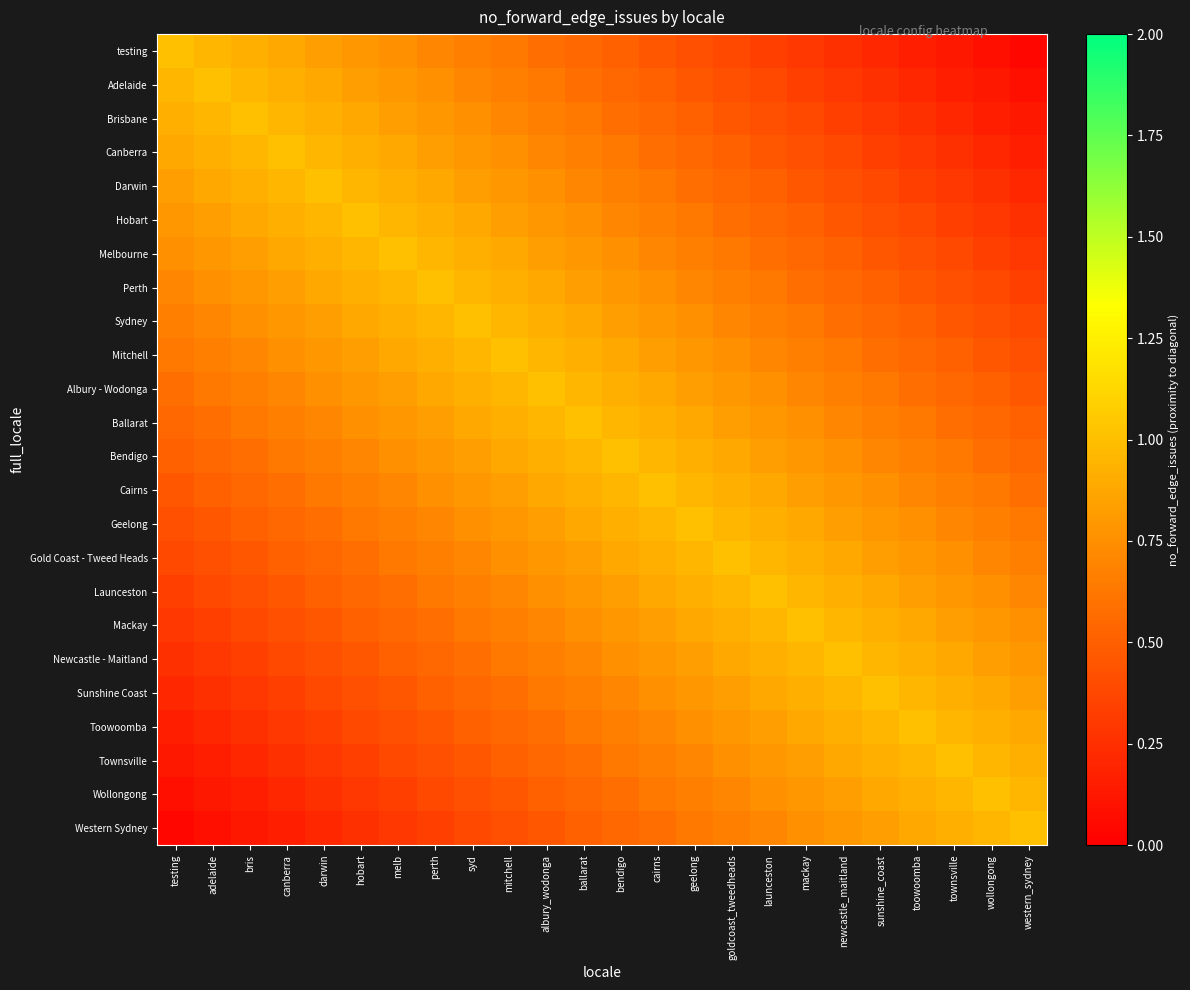

Count the number of data series in this chart.

24